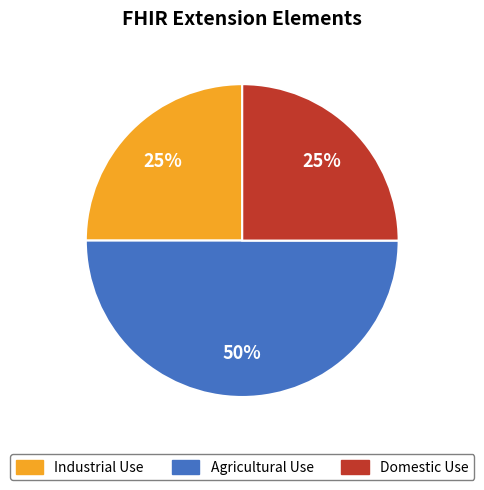

To the nearest percent, what is the difference between the largest and smallest slice percentages?

25%